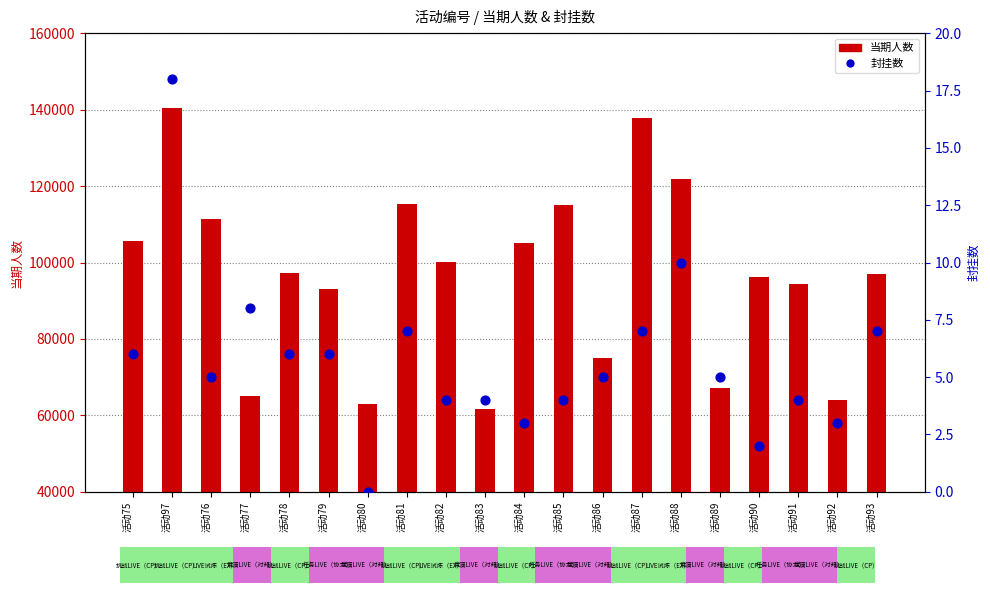

Which series reaches the minimum Y coordinate?

封挂数